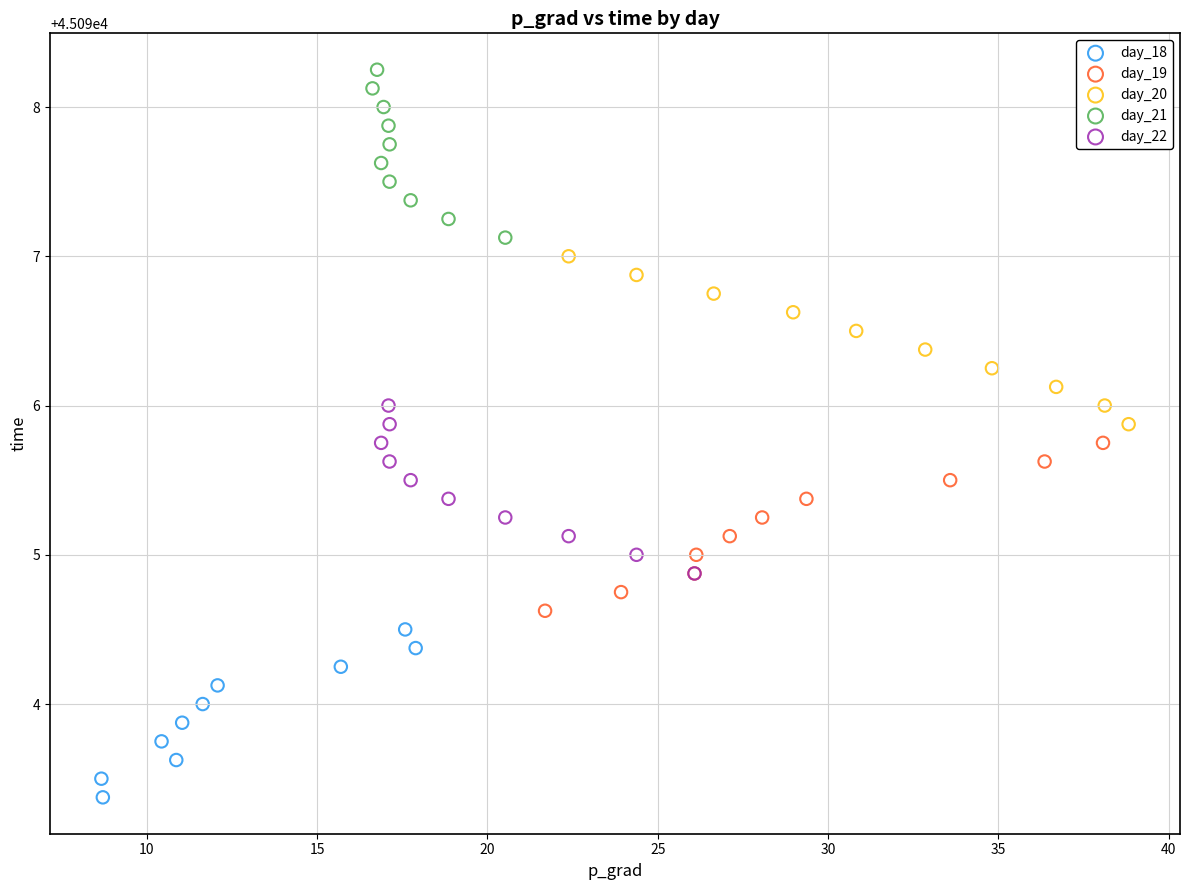

Which series reaches the minimum Y coordinate?

day_18